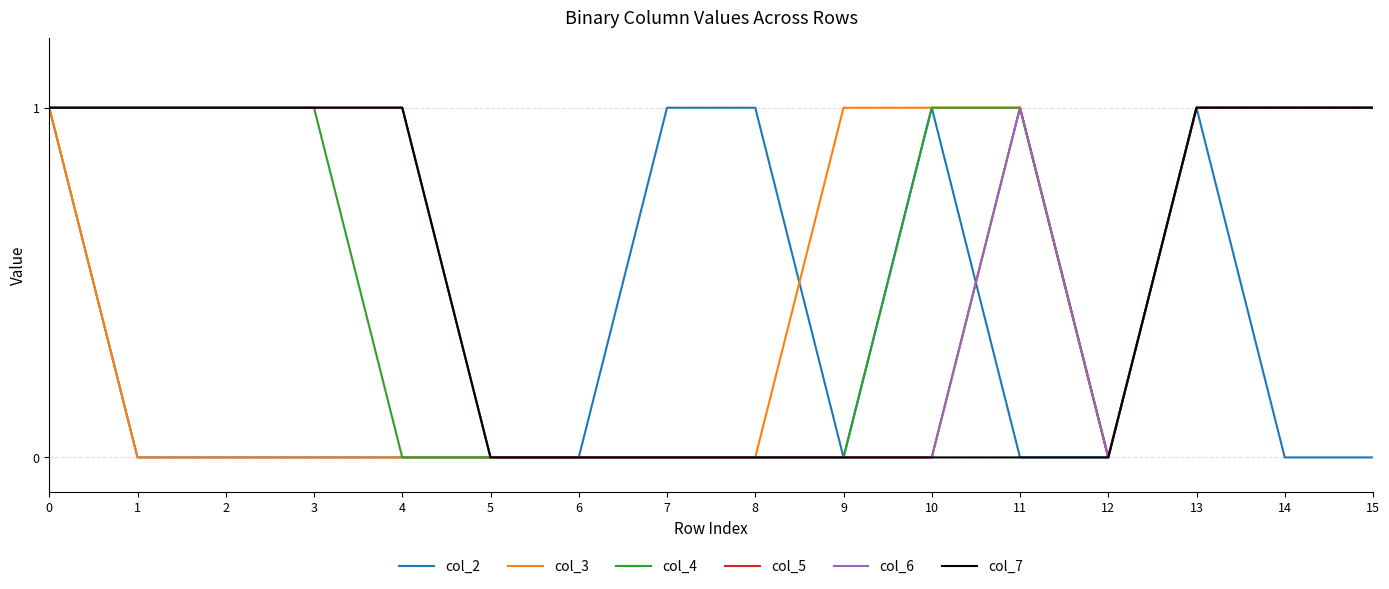

Reading left to right, extract all data points from this chart.

col_2: 1	0	0	0	0	0	0	1	1	0	1	0	0	1	0	0
col_3: 1	0	0	0	0	0	0	0	0	1	1	1	0	1	1	1
col_4: 1	1	1	1	0	0	0	0	0	0	1	1	0	1	1	1
col_5: 1	1	1	1	1	0	0	0	0	0	0	1	0	1	1	1
col_6: 1	1	1	1	1	0	0	0	0	0	0	1	0	1	1	1
col_7: 1	1	1	1	1	0	0	0	0	0	0	0	0	1	1	1